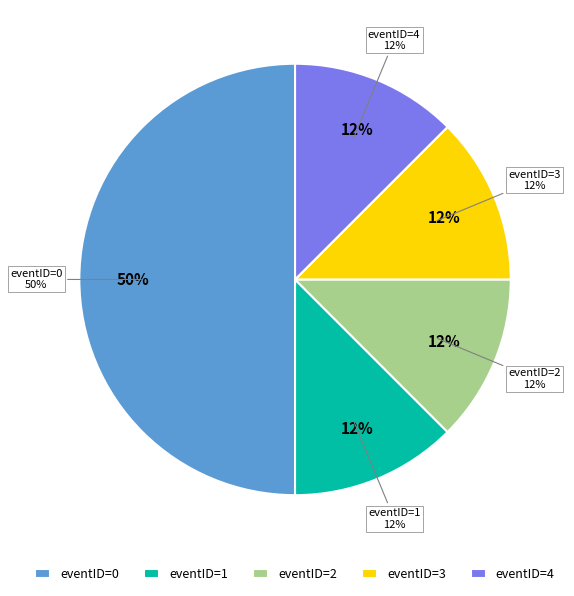

How many slices are in this pie chart?

5